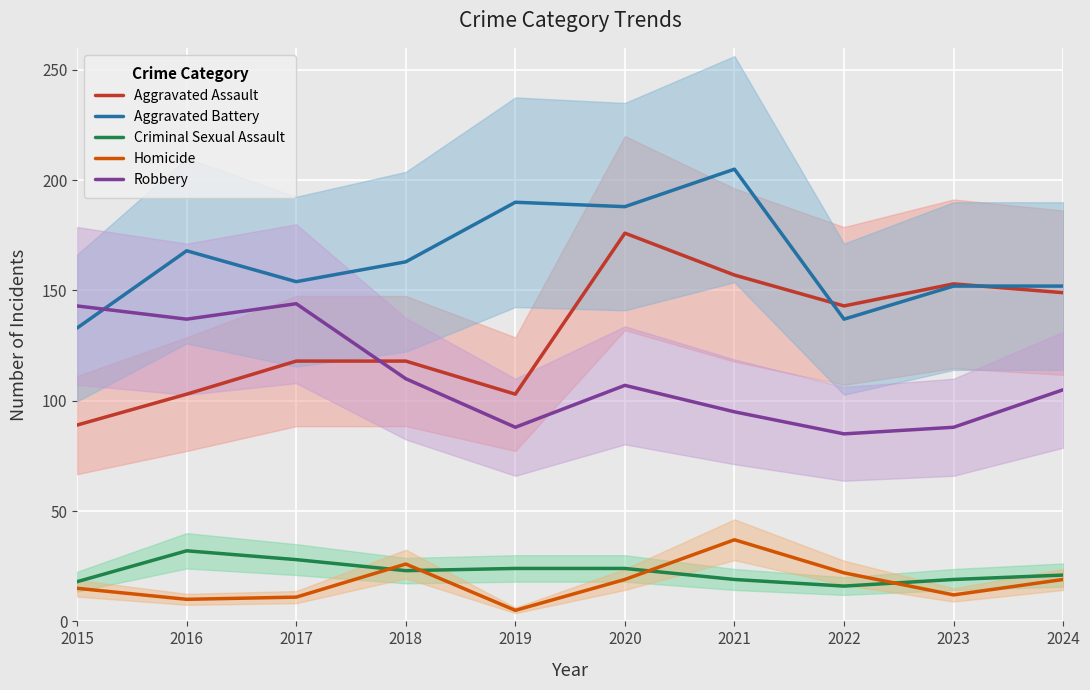

True or false: Criminal Sexual Assault has more than 2 interior local peaks.

False